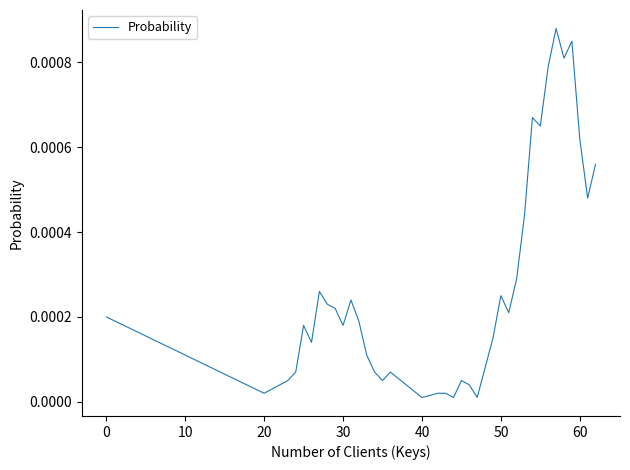

How many interior local peaks (higher than both neighbors) does the data have?

9